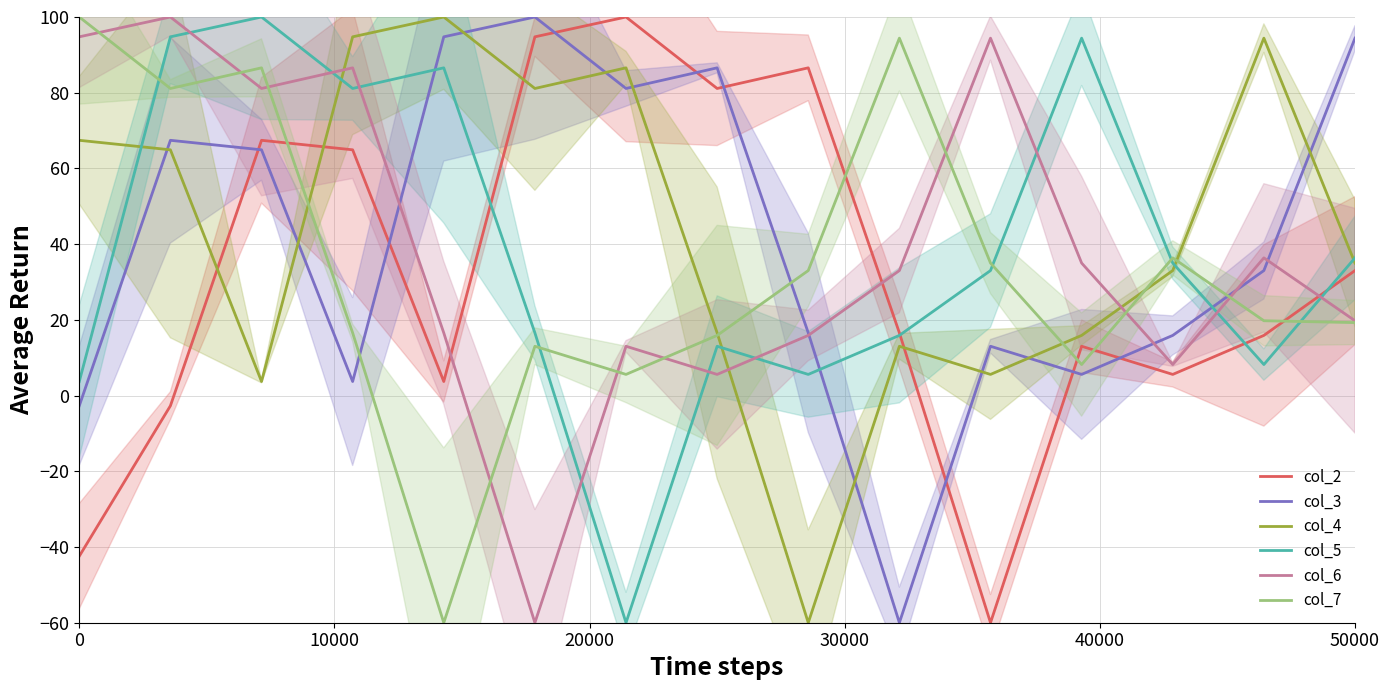

Reading left to right, what are all the values shown in this chart?

col_2: -42.4	-2.7	67.4	64.9	3.7	94.8	100.0	81.1	86.6	16.6	-60.0	13.0	5.6	15.9	33.0
col_3: -2.7	67.4	64.9	3.7	94.8	100.0	81.1	86.6	16.6	-60.0	13.0	5.6	15.9	33.0	94.4
col_4: 67.4	64.9	3.7	94.8	100.0	81.1	86.6	16.6	-60.0	13.0	5.6	15.9	33.0	94.4	35.0
col_5: 3.7	94.8	100.0	81.1	86.6	16.6	-60.0	13.0	5.6	15.9	33.0	94.4	35.0	8.2	36.4
col_6: 94.8	100.0	81.1	86.6	16.6	-60.0	13.0	5.6	15.9	33.0	94.4	35.0	8.2	36.4	19.8
col_7: 100.0	81.1	86.6	16.6	-60.0	13.0	5.6	15.9	33.0	94.4	35.0	8.2	36.4	19.8	19.3